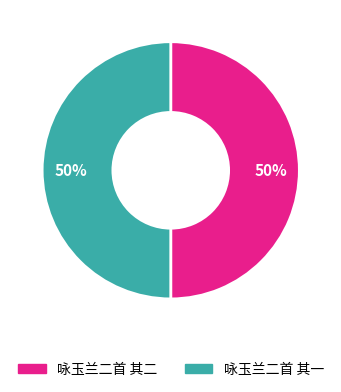

To the nearest percent, what is the average slice percentage?

50%